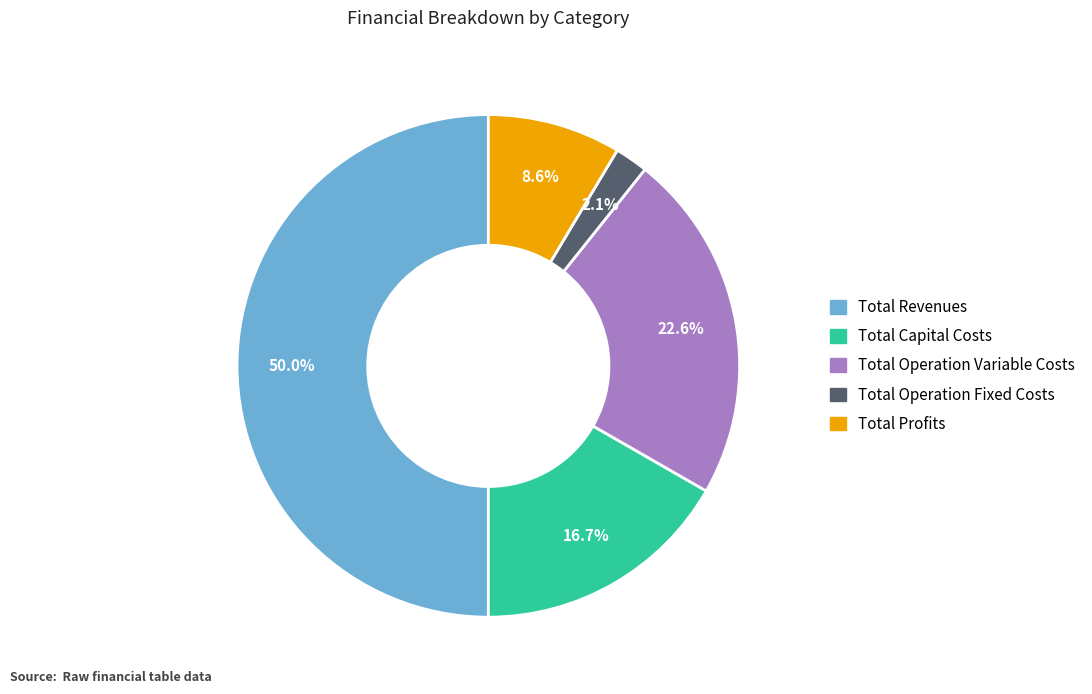

Which has a higher value, Total Revenues or Total Operation Variable Costs?

Total Revenues